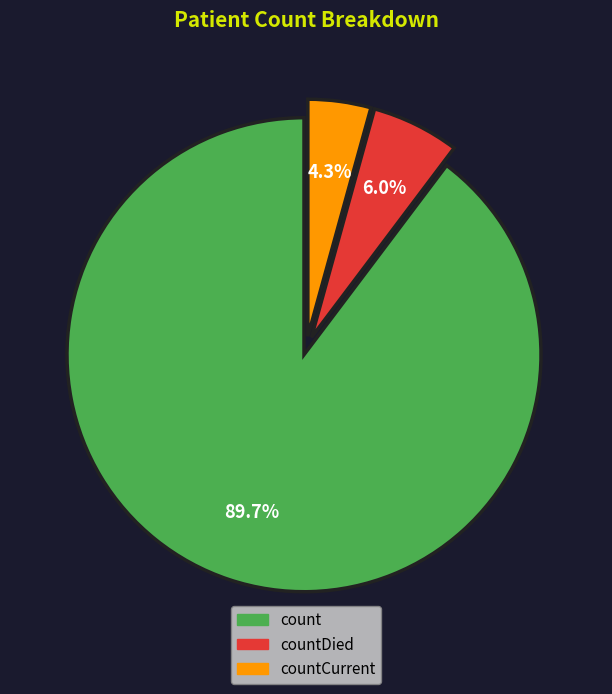

Which slice is the largest?

count